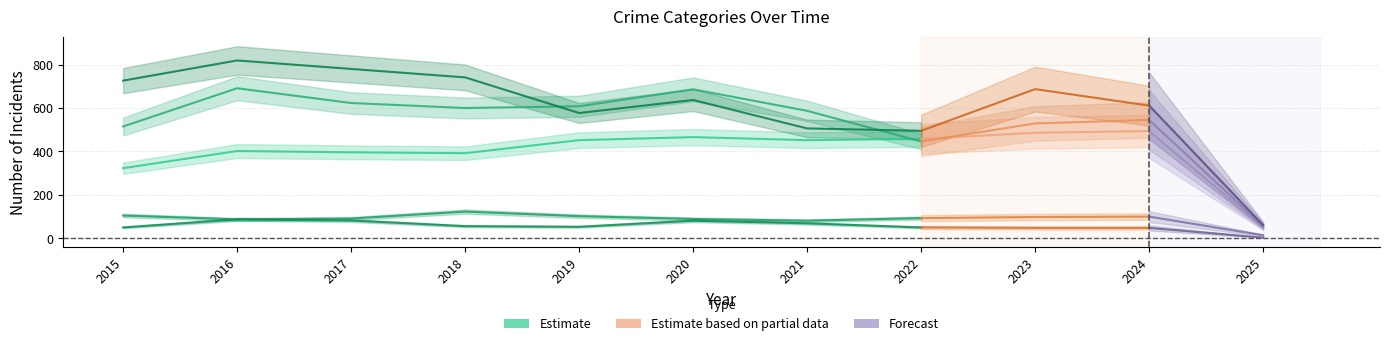

What is the approximate value at 2022, to the nearest 10?

460